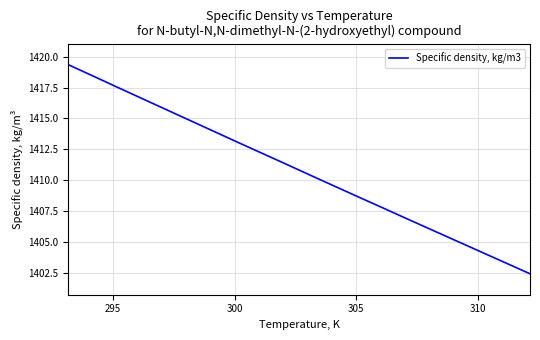

What is the sum of all values?

28216.9